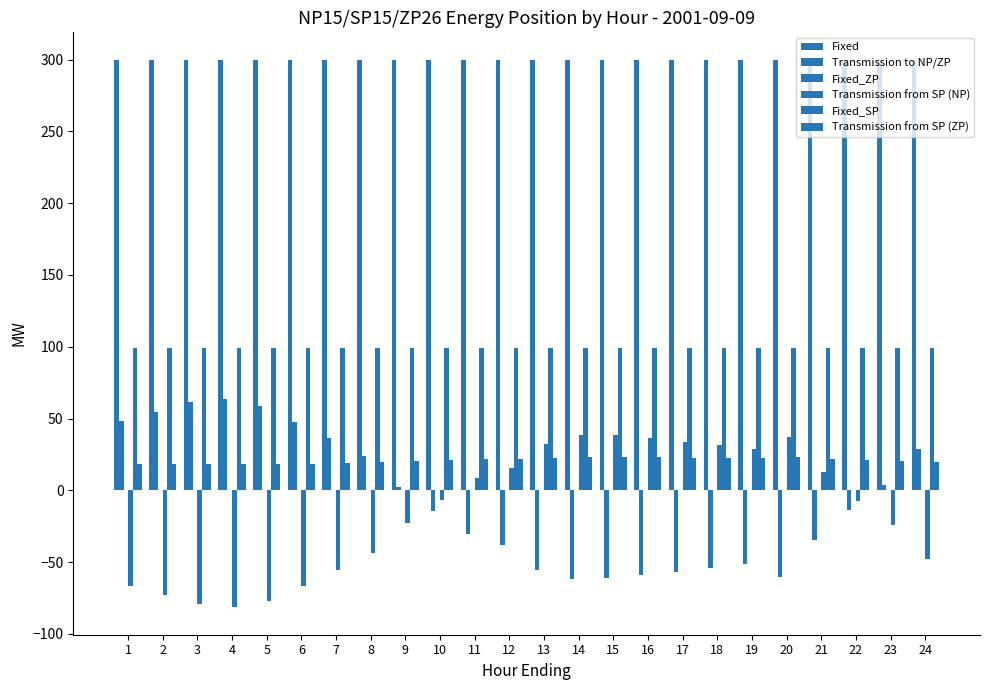

Reading right to left, extract all data points from this chart.

Fixed: 24=300.0	23=300.0	22=300.0	21=300.0	20=300.0	19=300.0	18=300.0	17=300.0	16=300.0	15=300.0	14=300.0	13=300.0	12=300.0	11=300.0	10=300.0	9=300.0	8=300.0	7=300.0	6=300.0	5=300.0	4=300.0	3=300.0	2=300.0	1=300.0
Transmission to NP/ZP: 24=28.6	23=3.9	22=-13.6	21=-34.4	20=-60.3	19=-51.3	18=-54.1	17=-56.7	16=-59.3	15=-61.2	14=-61.8	13=-55.3	12=-37.9	11=-30.2	10=-14.7	9=2.4	8=24.0	7=36.2	6=47.9	5=59.0	4=63.6	3=61.5	2=54.3	1=48.0
Fixed_ZP: 24=0.0	23=0.0	22=0.0	21=0.0	20=0.0	19=0.0	18=0.0	17=0.0	16=0.0	15=0.0	14=0.0	13=0.0	12=0.0	11=0.0	10=0.0	9=0.0	8=0.0	7=0.0	6=0.0	5=0.0	4=0.0	3=0.0	2=0.0	1=0.0
Transmission from SP (NP): 24=-48.0	23=-24.3	22=-7.5	21=12.6	20=37.5	19=28.7	18=31.4	17=33.9	16=36.3	15=38.2	14=38.8	13=32.6	12=15.8	11=8.5	10=-6.4	9=-22.9	8=-43.5	7=-55.3	6=-66.5	5=-77.1	4=-81.6	3=-79.5	2=-72.7	1=-66.6
Fixed_SP: 24=99.0	23=99.0	22=99.0	21=99.0	20=99.0	19=99.0	18=99.0	17=99.0	16=99.0	15=99.0	14=99.0	13=99.0	12=99.0	11=99.0	10=99.0	9=99.0	8=99.0	7=99.0	6=99.0	5=99.0	4=99.0	3=99.0	2=99.0	1=99.0
Transmission from SP (ZP): 24=19.4	23=20.4	22=21.1	21=21.9	20=22.9	19=22.6	18=22.7	17=22.8	16=22.9	15=23.0	14=23.0	13=22.7	12=22.1	11=21.8	10=21.1	9=20.4	8=19.6	7=19.1	6=18.6	5=18.1	4=18.0	3=18.1	2=18.4	1=18.6